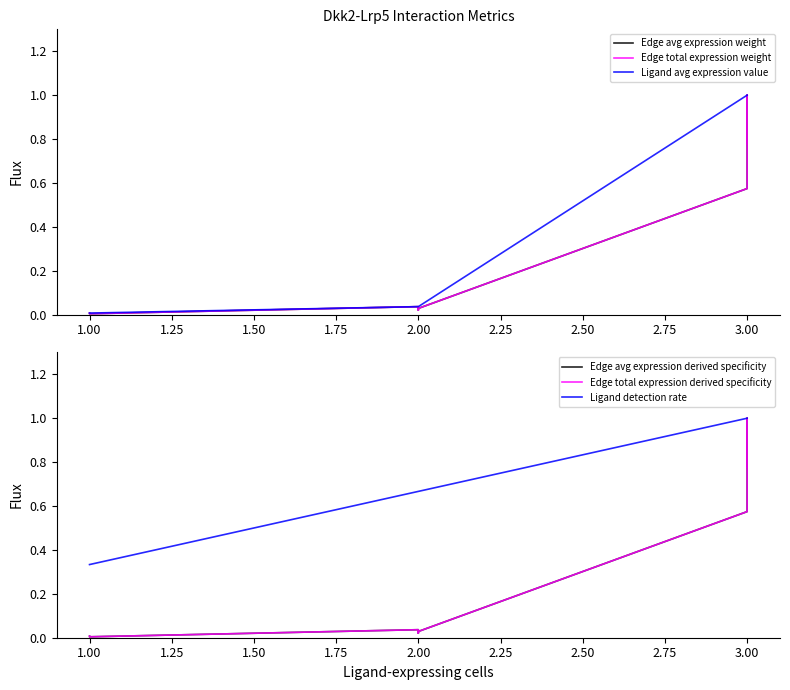

How many interior local valleys does the Edge total expression weight series have?

2